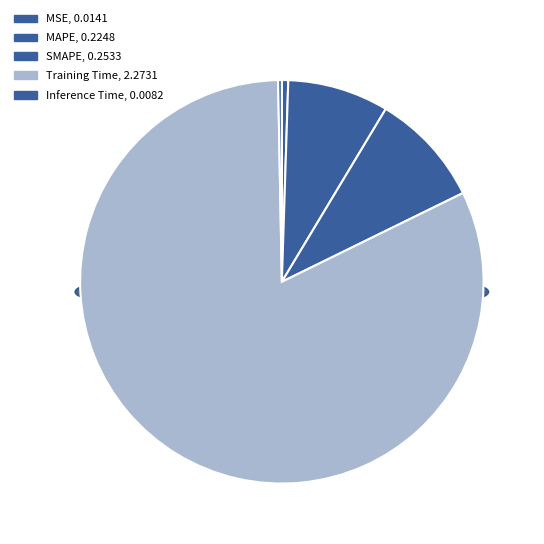

Which has a higher value, SMAPE or MAPE?

SMAPE